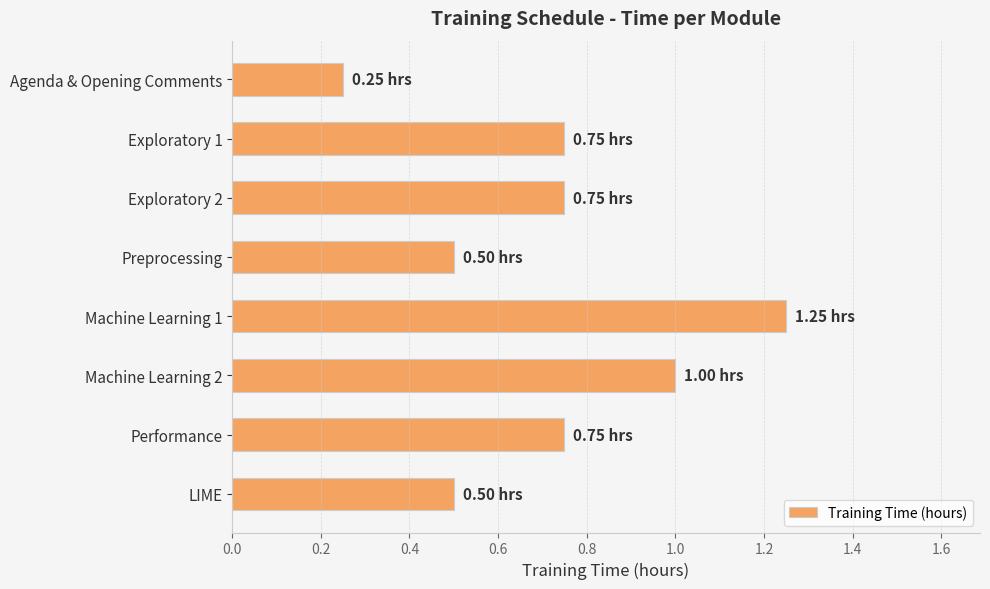

Are the bars horizontal?

Yes